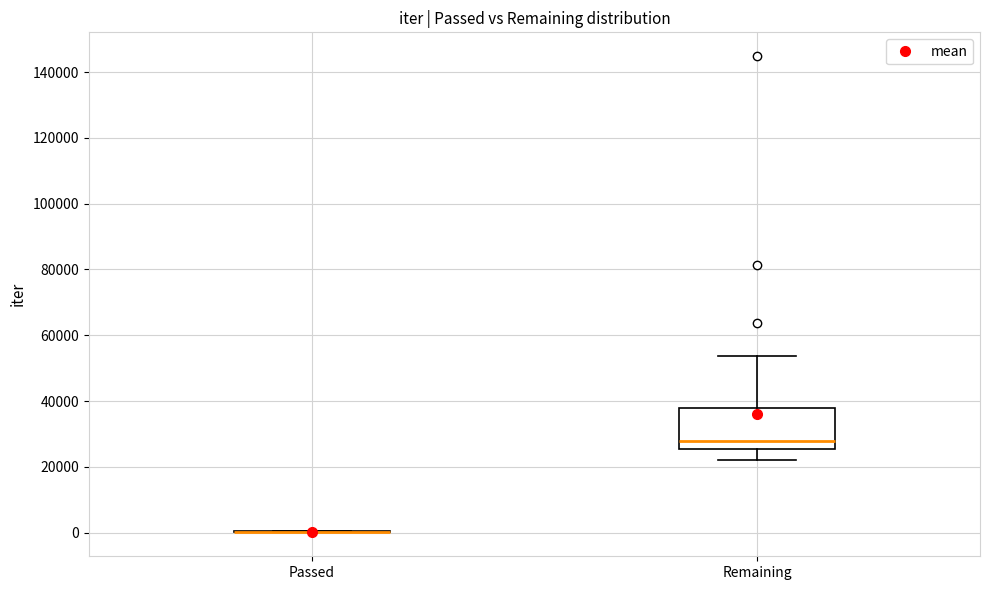

Reading left to right, read every box against the y-axis: the position of its median line, the range the box covers, and the ends of its whiskers. The values are not printed on the chart, so give them approximately, as read against the axis.

Passed: box collapsed to a line at 0, whiskers 0 to 0
Remaining: median 28000, box 26000 to 38000, whiskers 22000 to 54000